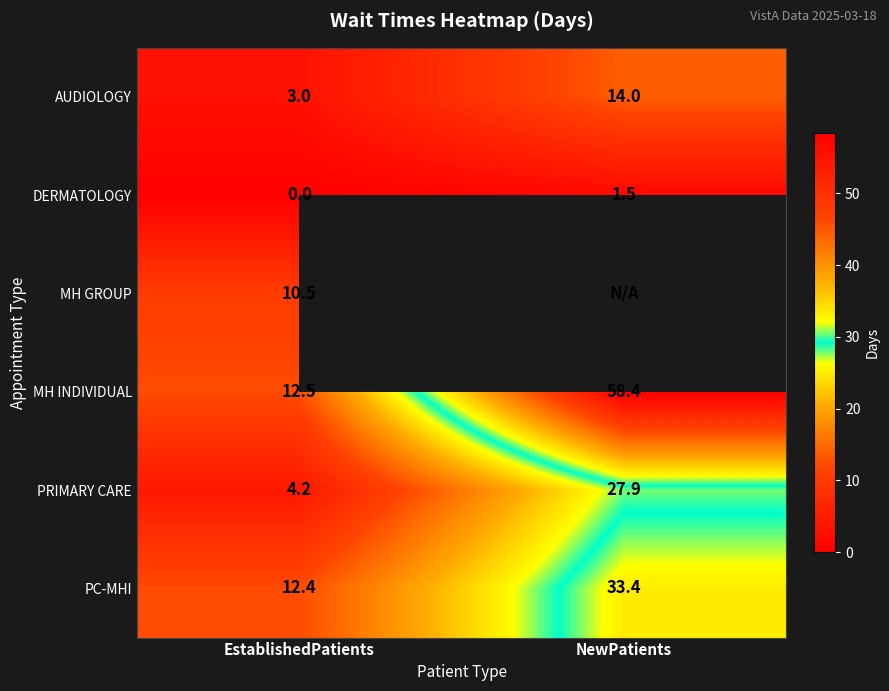

What is the difference between the PRIMARY CARE values at NewPatients and EstablishedPatients?

23.7